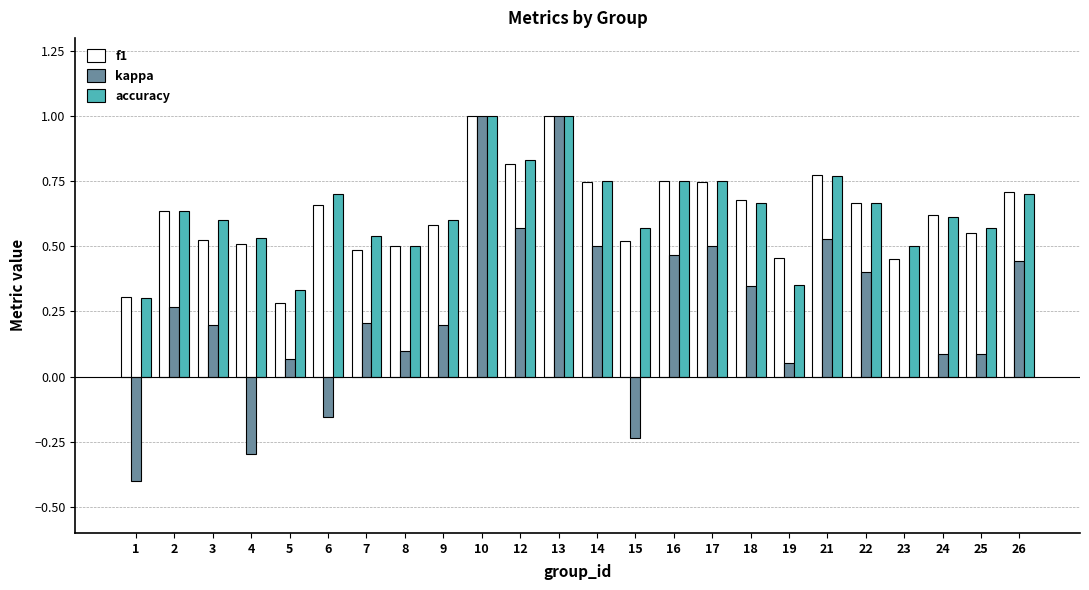

Is the value of kappa at 23 greater than the value of f1 at 4?

No